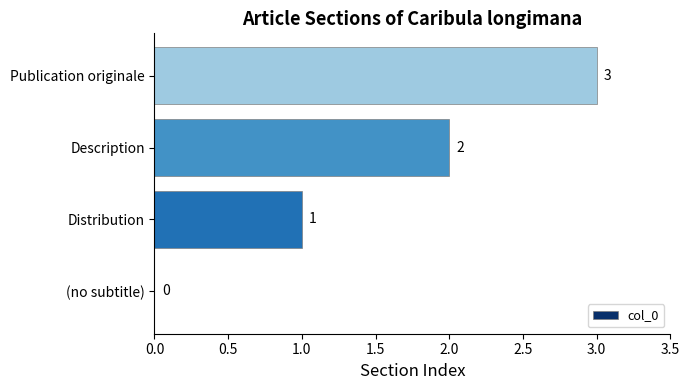

The value at (no subtitle) is 1. True or false?

False